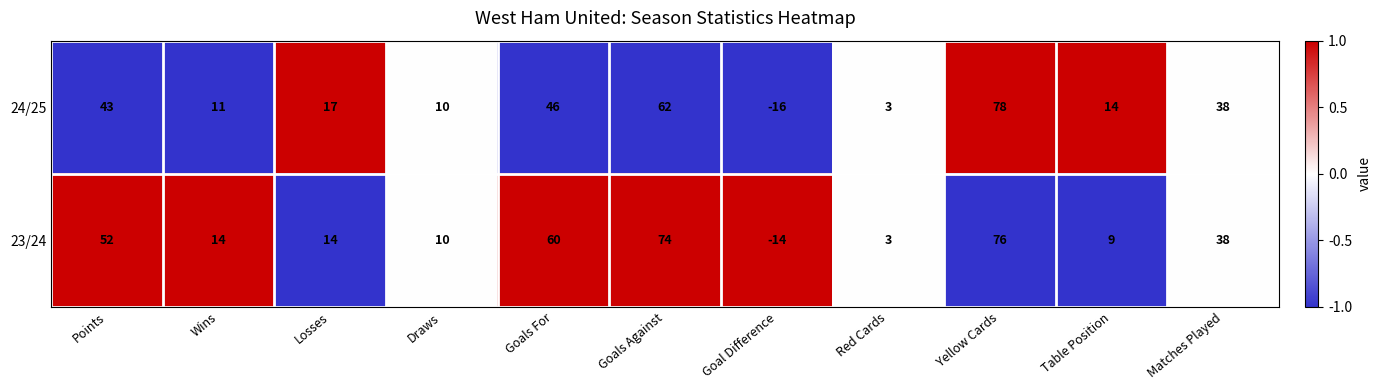

Count the number of data series in this chart.

2